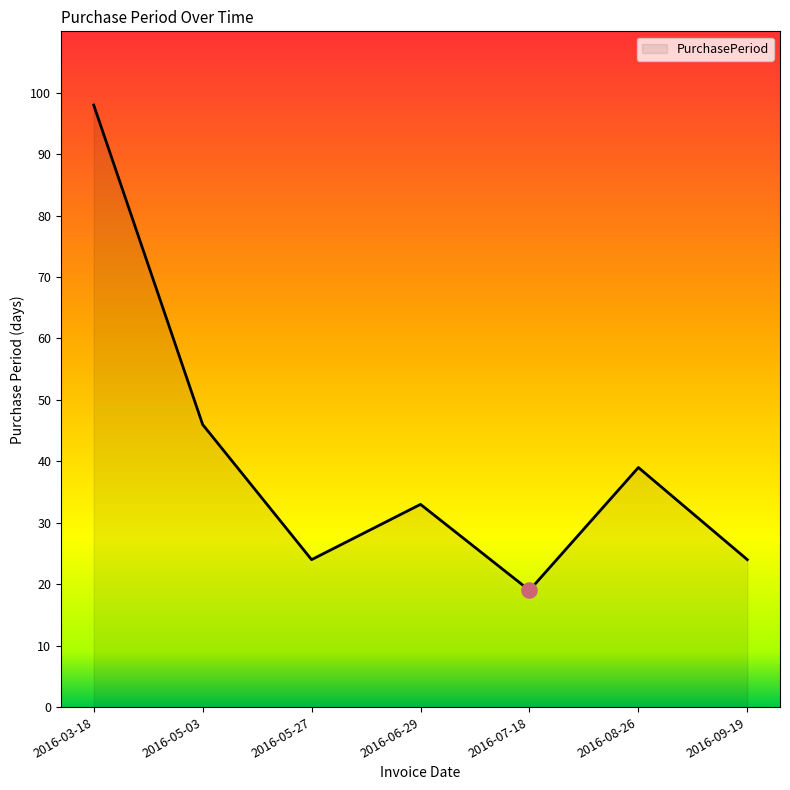

What is the ratio of the value at 2016-03-18 to the value at 2016-06-29?

3.0